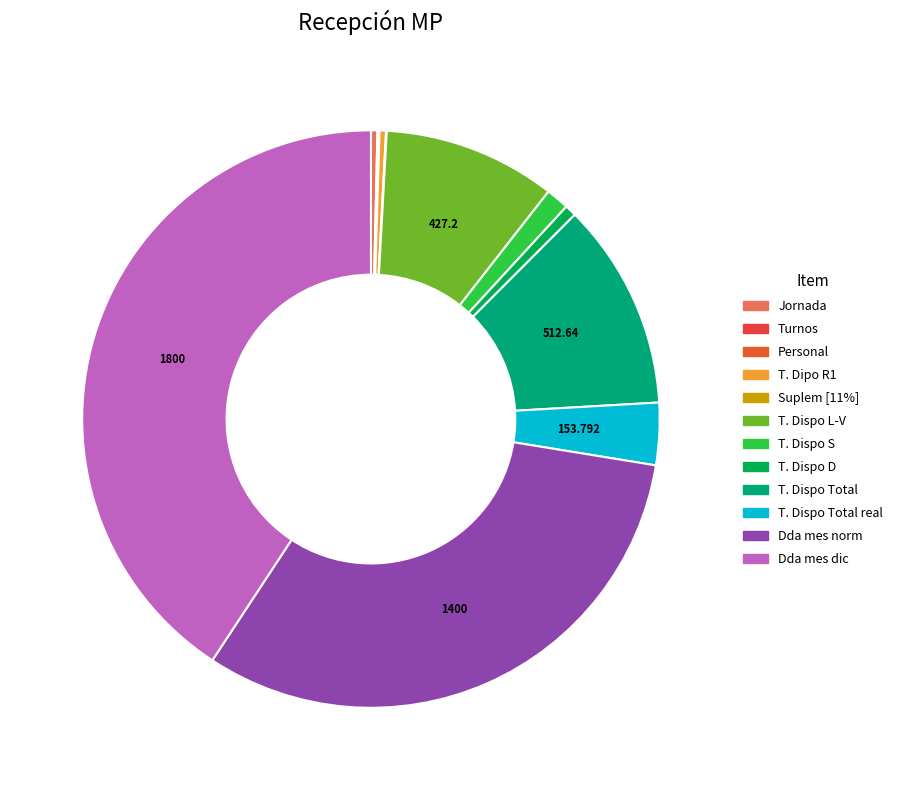

What percentage do Dda mes norm and Jornada together represent?

32.1%